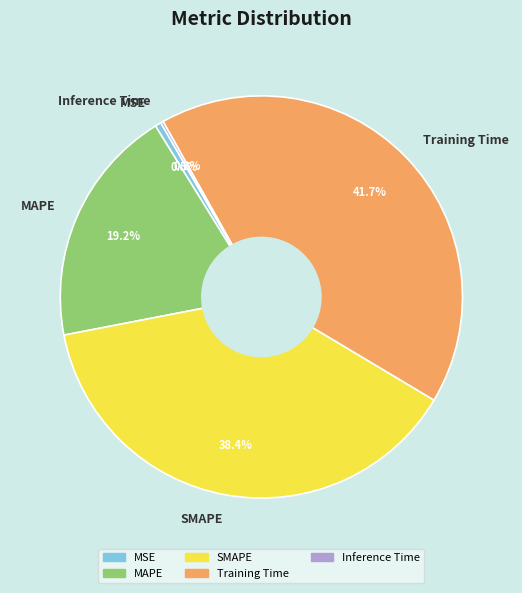

Which has a higher value, MSE or MAPE?

MAPE